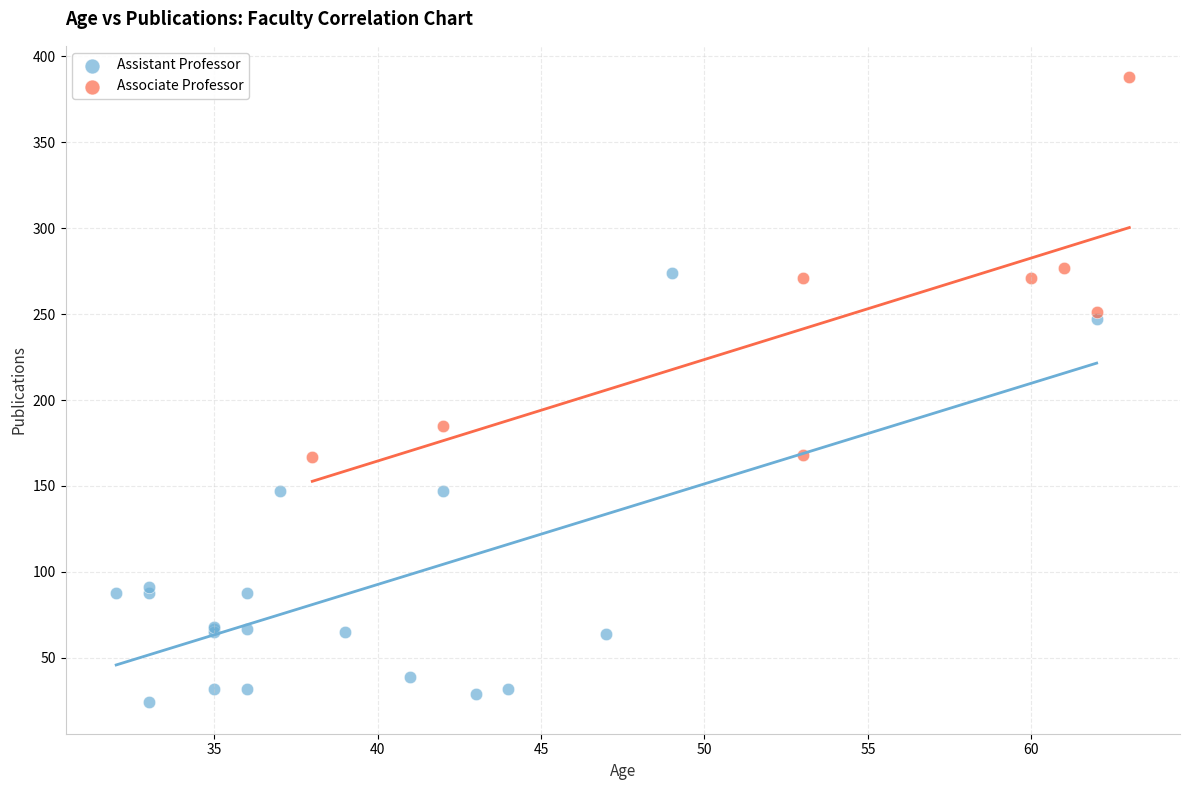

Which series reaches the maximum Y coordinate?

Associate Professor